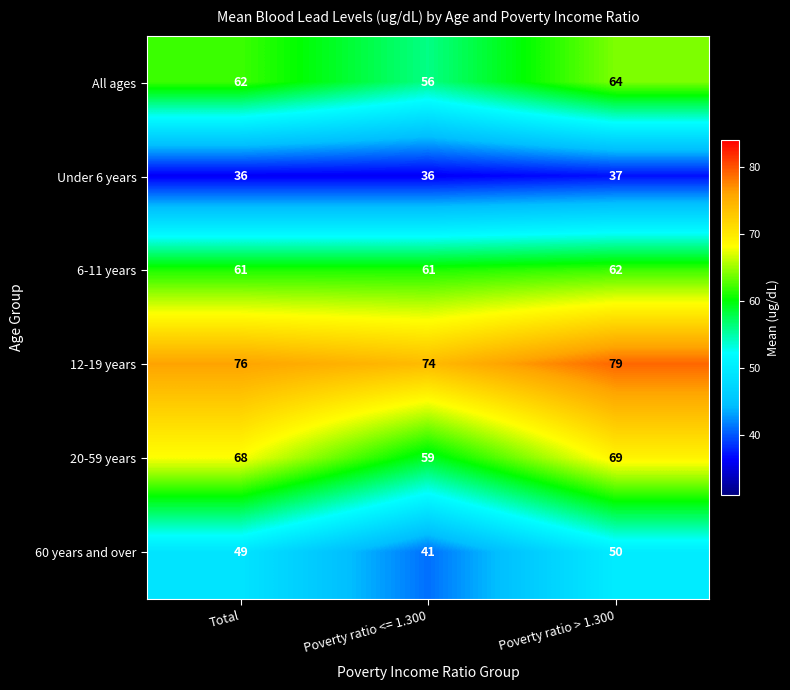

What is the total value across all series at Poverty ratio <= 1.300?

327